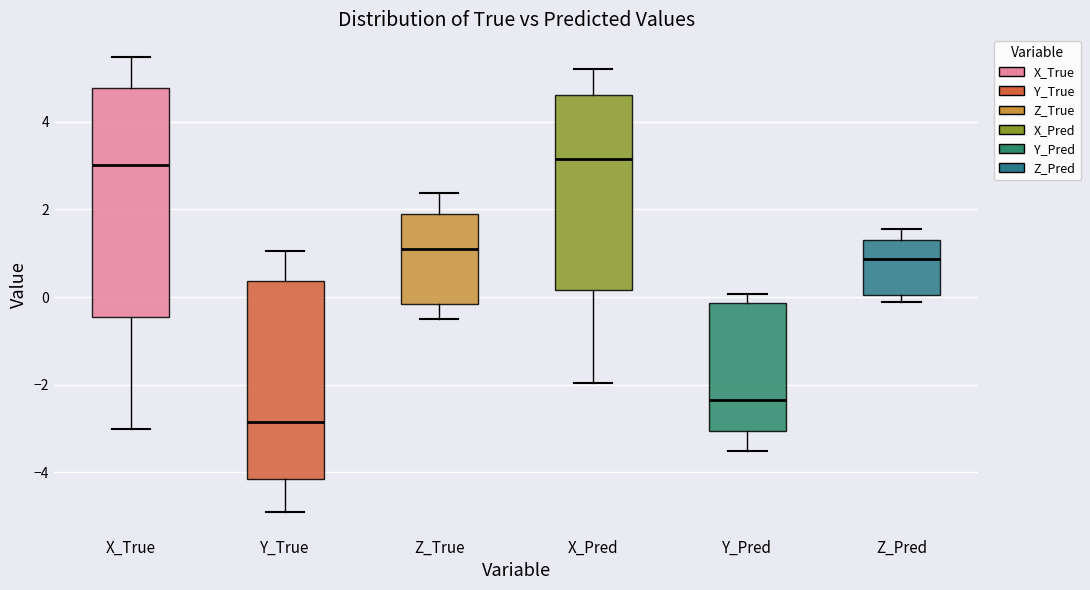

Reading left to right, transcribe this box plot: for each box, give where its median line is, the range the box spans, and where its two whiskers end, as read against the y-axis. The values are not printed on the chart, so give them approximately, as read against the axis.

X_True: median 3.0, box -0.4 to 4.8, whiskers -3.0 to 5.4
Y_True: median -2.8, box -4.2 to 0.4, whiskers -4.8 to 1.0
Z_True: median 1.0, box -0.2 to 2.0, whiskers -0.4 to 2.4
X_Pred: median 3.2, box 0.2 to 4.6, whiskers -2.0 to 5.2
Y_Pred: median -2.4, box -3.0 to -0.2, whiskers -3.6 to 0.0
Z_Pred: median 0.8, box 0.0 to 1.4, whiskers -0.2 to 1.6